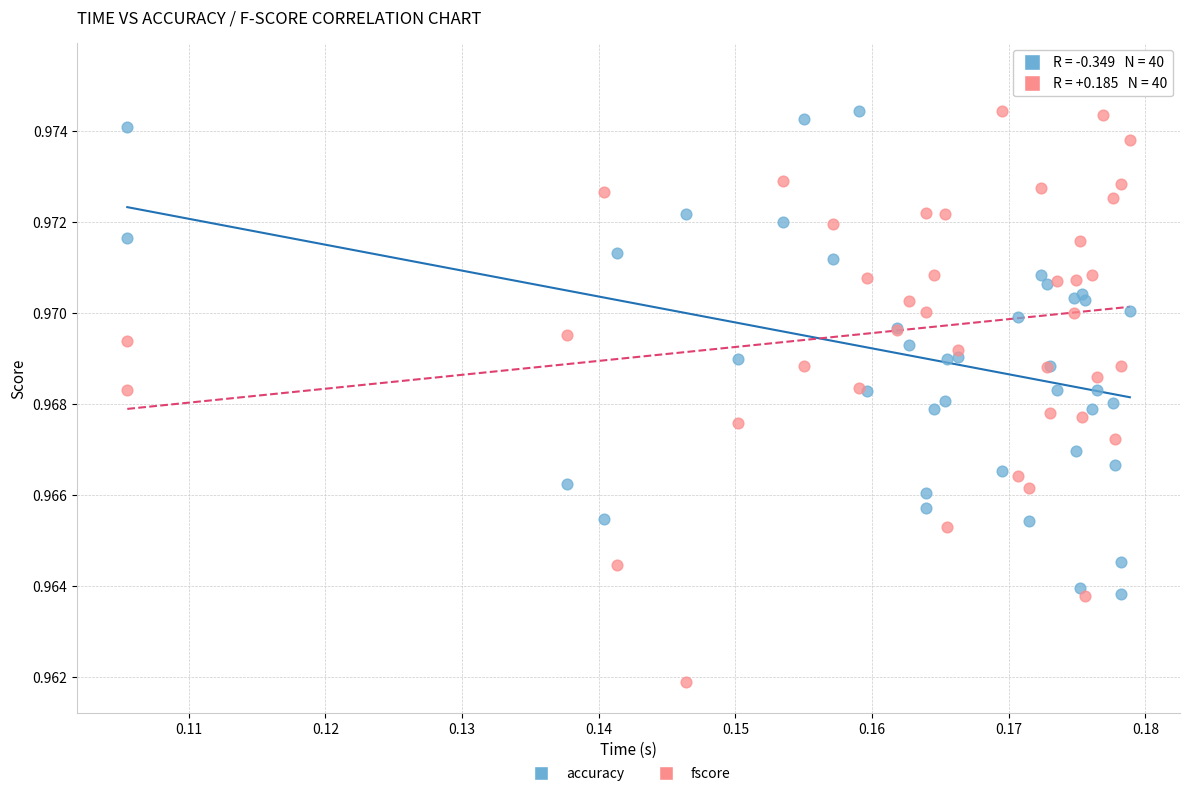

What are all the series names shown in the legend?

accuracy, fscore